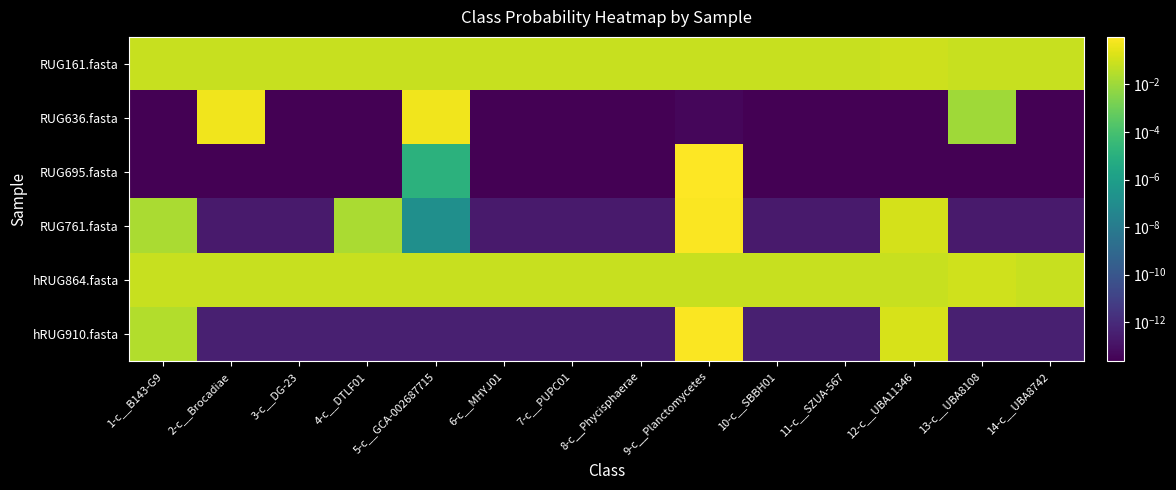

Reading left to right, what are all the values shown in this chart?

RUG161.fasta: 1-c__B143-G9=0.1	2-c__Brocadiae=0.1	3-c__DG-23=0.1	4-c__DTLF01=0.1	5-c__GCA-002687715=0.1	6-c__MHYJ01=0.1	7-c__PUPC01=0.1	8-c__Phycisphaerae=0.1	9-c__Planctomycetes=0.1	10-c__SBBH01=0.1	11-c__SZUA-567=0.1	12-c__UBA11346=0.1	13-c__UBA8108=0.1	14-c__UBA8742=0.1
RUG636.fasta: 1-c__B143-G9=0.0	2-c__Brocadiae=0.5	3-c__DG-23=0.0	4-c__DTLF01=0.0	5-c__GCA-002687715=0.5	6-c__MHYJ01=0.0	7-c__PUPC01=0.0	8-c__Phycisphaerae=0.0	9-c__Planctomycetes=0.0	10-c__SBBH01=0.0	11-c__SZUA-567=0.0	12-c__UBA11346=0.0	13-c__UBA8108=0.0	14-c__UBA8742=0.0
RUG695.fasta: 1-c__B143-G9=0.0	2-c__Brocadiae=0.0	3-c__DG-23=0.0	4-c__DTLF01=0.0	5-c__GCA-002687715=0.0	6-c__MHYJ01=0.0	7-c__PUPC01=0.0	8-c__Phycisphaerae=0.0	9-c__Planctomycetes=1.0	10-c__SBBH01=0.0	11-c__SZUA-567=0.0	12-c__UBA11346=0.0	13-c__UBA8108=0.0	14-c__UBA8742=0.0
RUG761.fasta: 1-c__B143-G9=0.0	2-c__Brocadiae=0.0	3-c__DG-23=0.0	4-c__DTLF01=0.0	5-c__GCA-002687715=0.0	6-c__MHYJ01=0.0	7-c__PUPC01=0.0	8-c__Phycisphaerae=0.0	9-c__Planctomycetes=0.8	10-c__SBBH01=0.0	11-c__SZUA-567=0.0	12-c__UBA11346=0.1	13-c__UBA8108=0.0	14-c__UBA8742=0.0
hRUG864.fasta: 1-c__B143-G9=0.1	2-c__Brocadiae=0.1	3-c__DG-23=0.1	4-c__DTLF01=0.1	5-c__GCA-002687715=0.1	6-c__MHYJ01=0.1	7-c__PUPC01=0.1	8-c__Phycisphaerae=0.1	9-c__Planctomycetes=0.1	10-c__SBBH01=0.1	11-c__SZUA-567=0.1	12-c__UBA11346=0.1	13-c__UBA8108=0.1	14-c__UBA8742=0.1
hRUG910.fasta: 1-c__B143-G9=0.0	2-c__Brocadiae=0.0	3-c__DG-23=0.0	4-c__DTLF01=0.0	5-c__GCA-002687715=0.0	6-c__MHYJ01=0.0	7-c__PUPC01=0.0	8-c__Phycisphaerae=0.0	9-c__Planctomycetes=0.8	10-c__SBBH01=0.0	11-c__SZUA-567=0.0	12-c__UBA11346=0.2	13-c__UBA8108=0.0	14-c__UBA8742=0.0